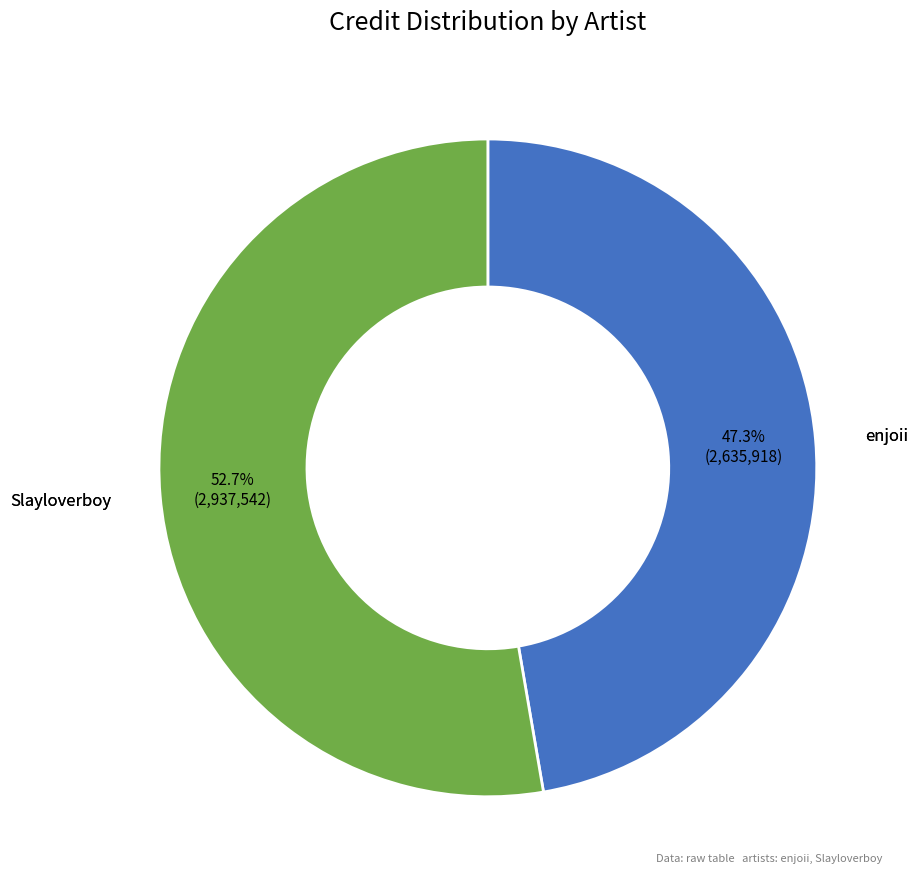

What is the total percentage of Slayloverboy and enjoii?

100.0%